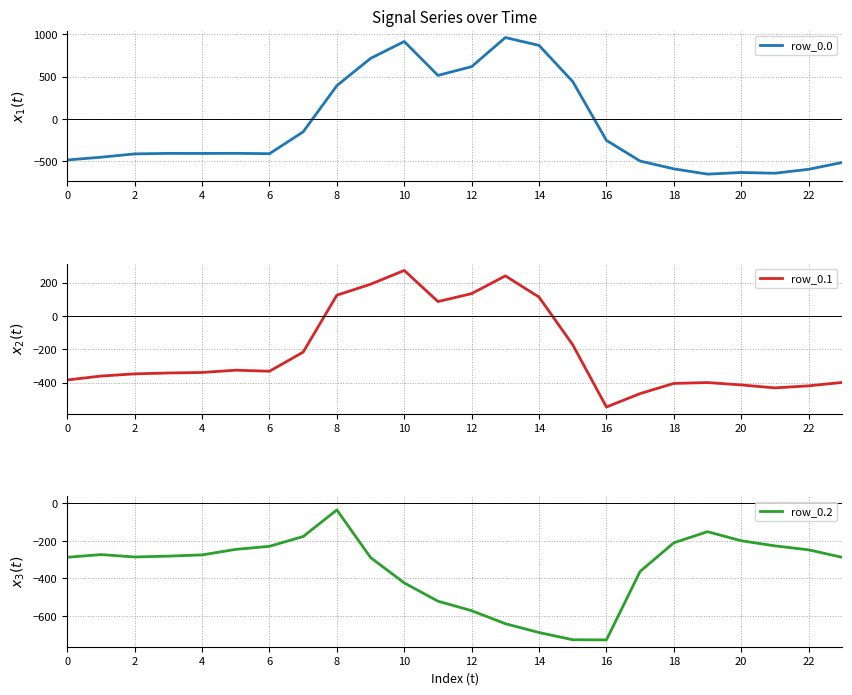

What is the difference between the second highest and second lowest values in the row_0.0 series?

1554.6